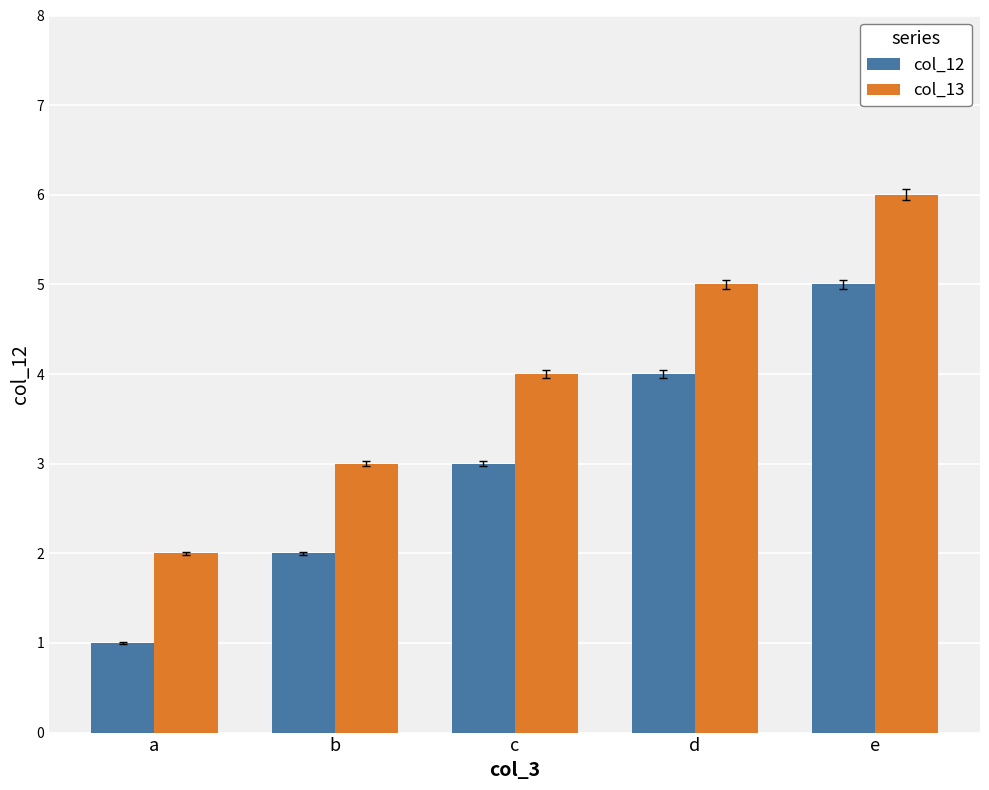

Is it true that col_12 equals 8 at e?

False